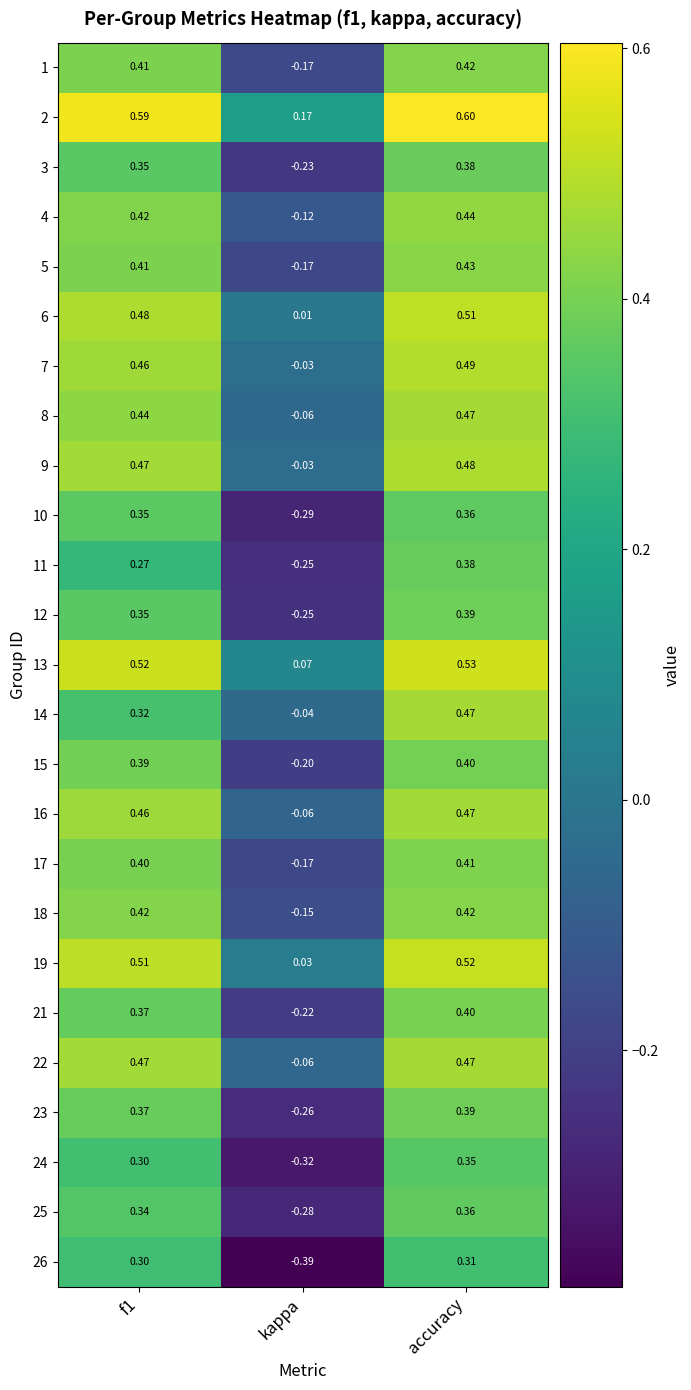

How many categories are shown in the chart?

3